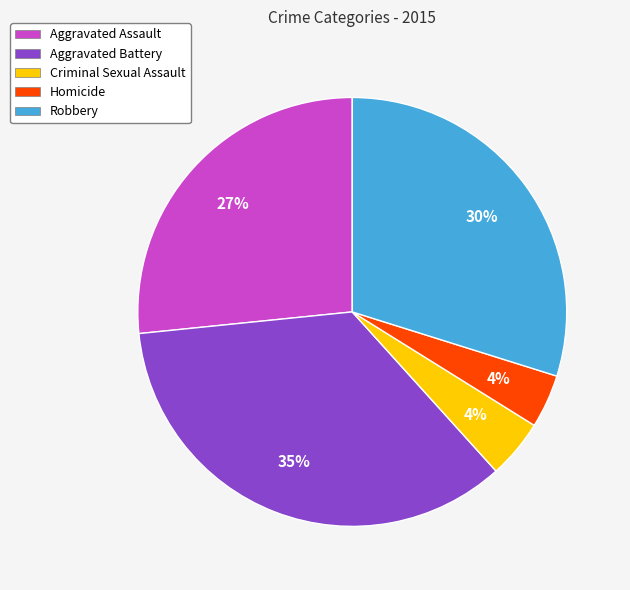

Combined, do Robbery and Aggravated Battery account for over 50%?

Yes